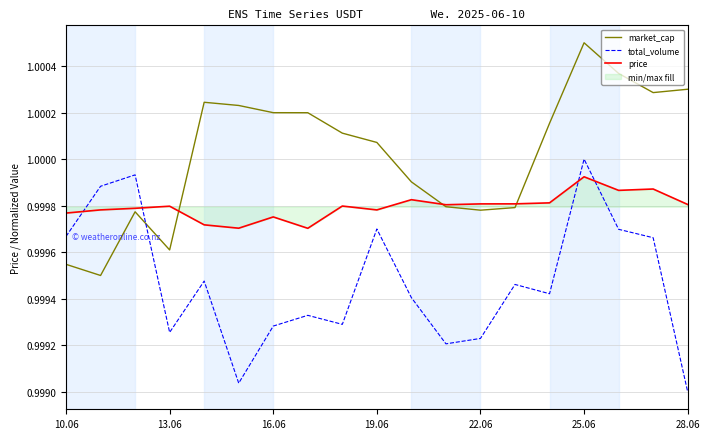

Rank the series by their average value, from lowest to highest.

total_volume, price, market_cap